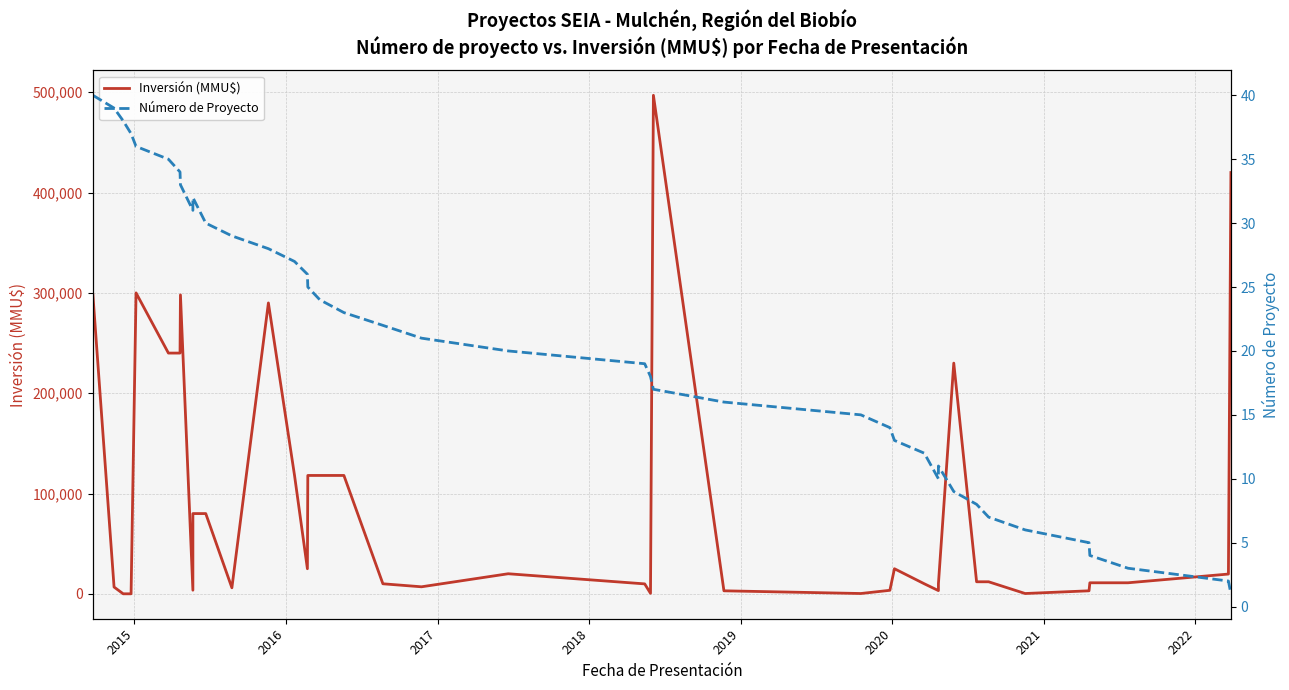

Does the chart have visible grid lines?

Yes